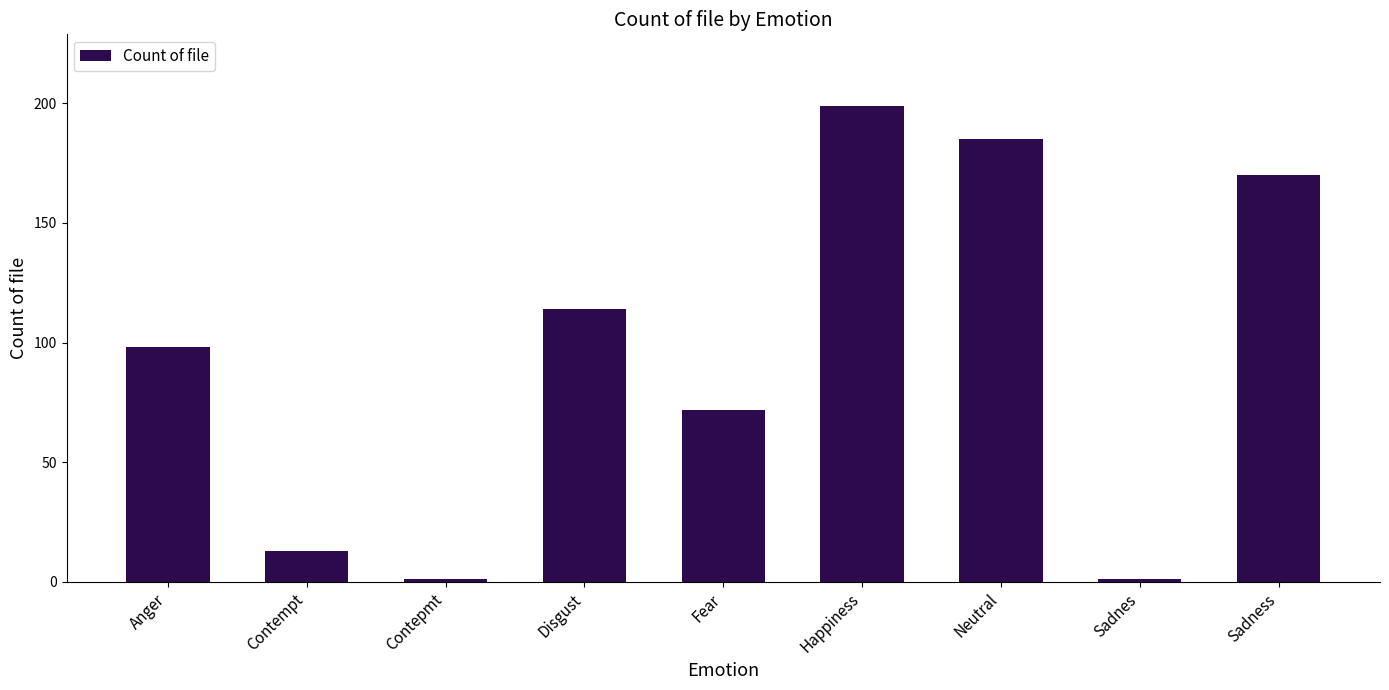

Reading right to left, transcribe all the data shown in this chart.

170	1	185	199	72	114	1	13	98